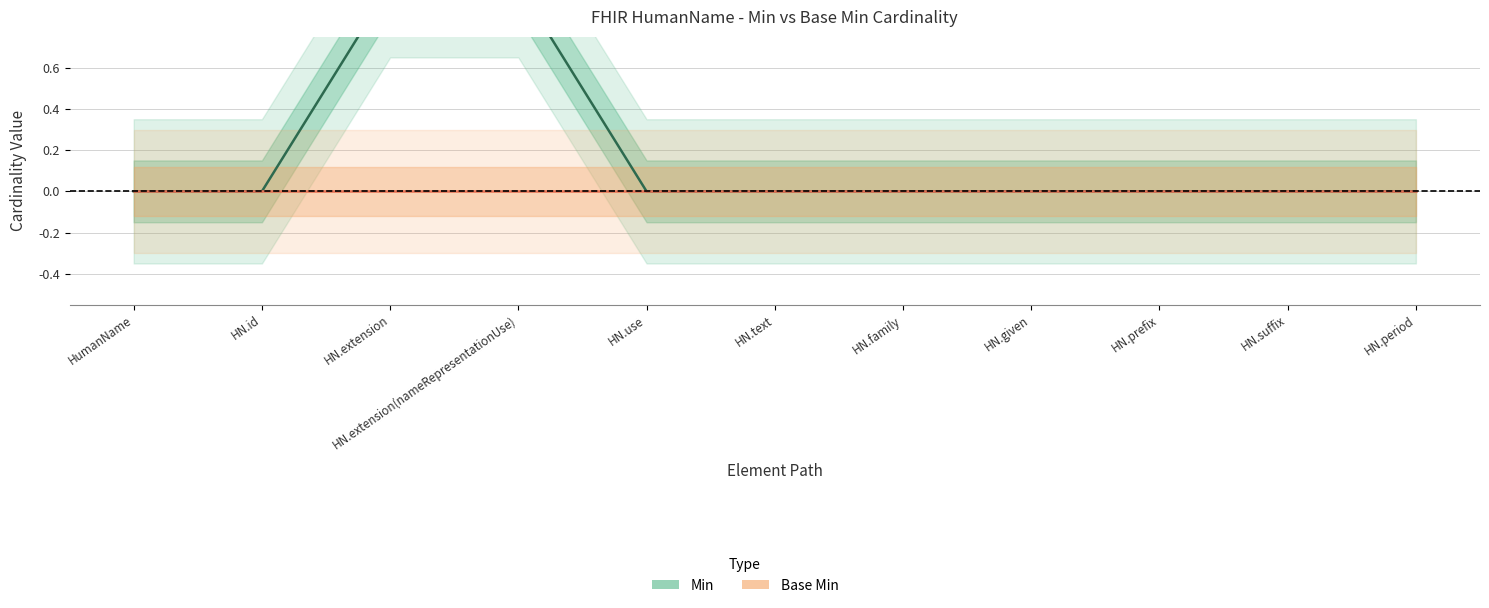

How many lines are shown in the chart?

2